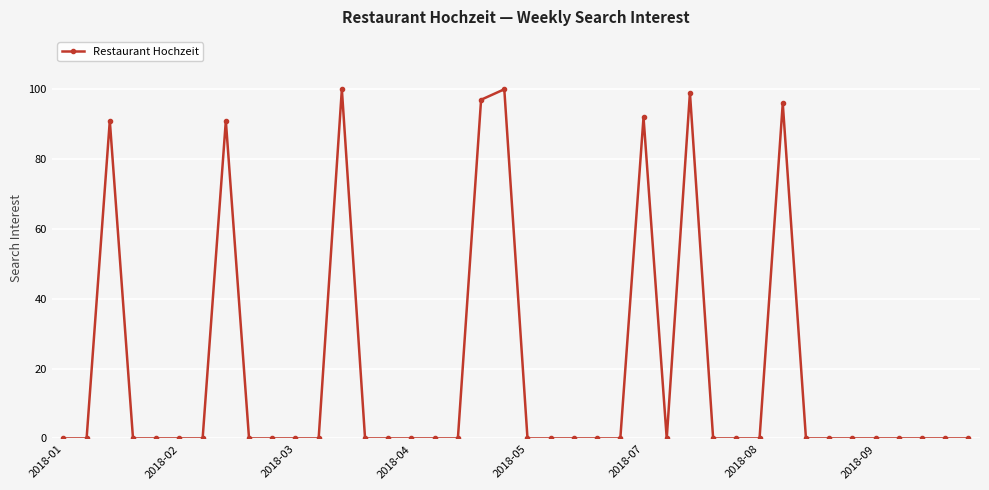

What is the difference between the maximum and minimum values?

100